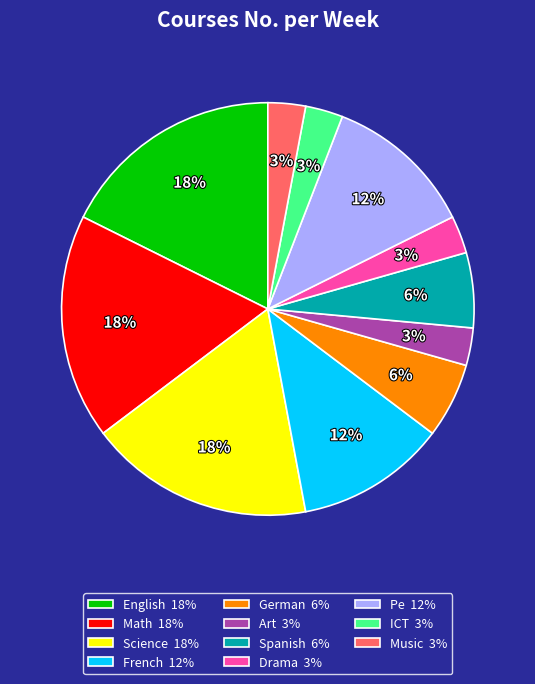

Is the sum of Pe and Music greater than half?

No